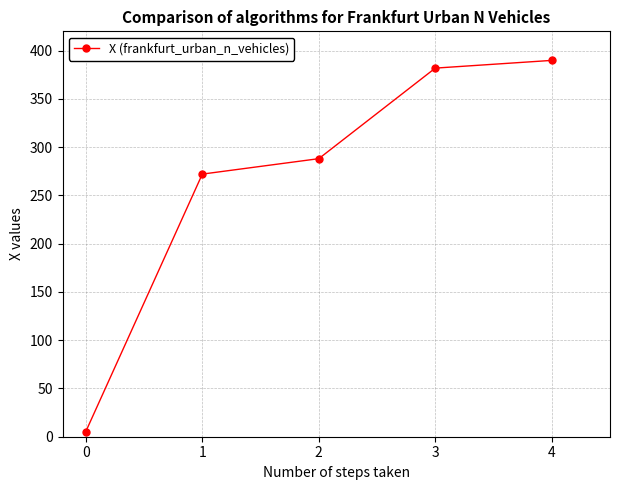

What is the ratio of the value at 0 to the value at 3?

0.0